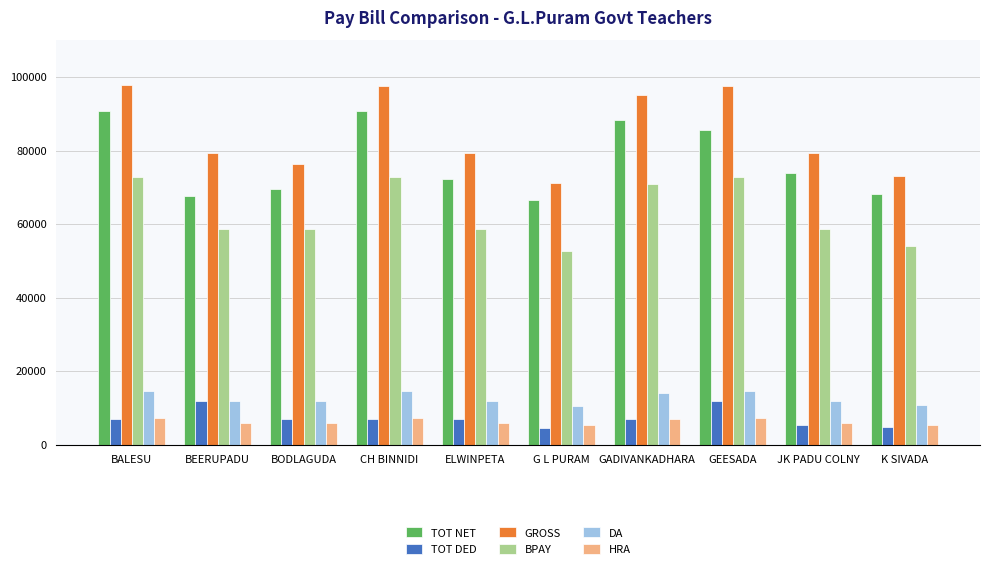

What is the value of the HRA bar at the 9th from the left?

5868